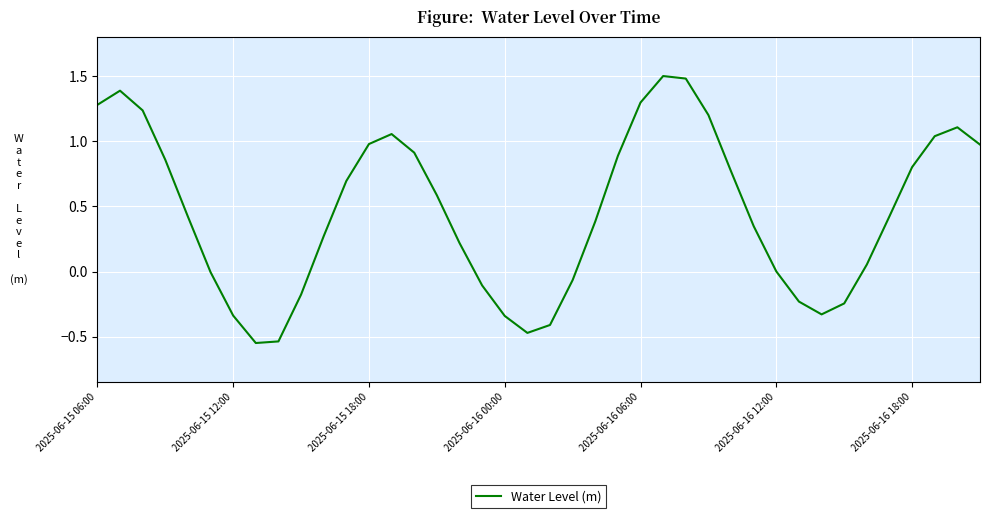

Does the chart display data point markers on the line(s)?

No